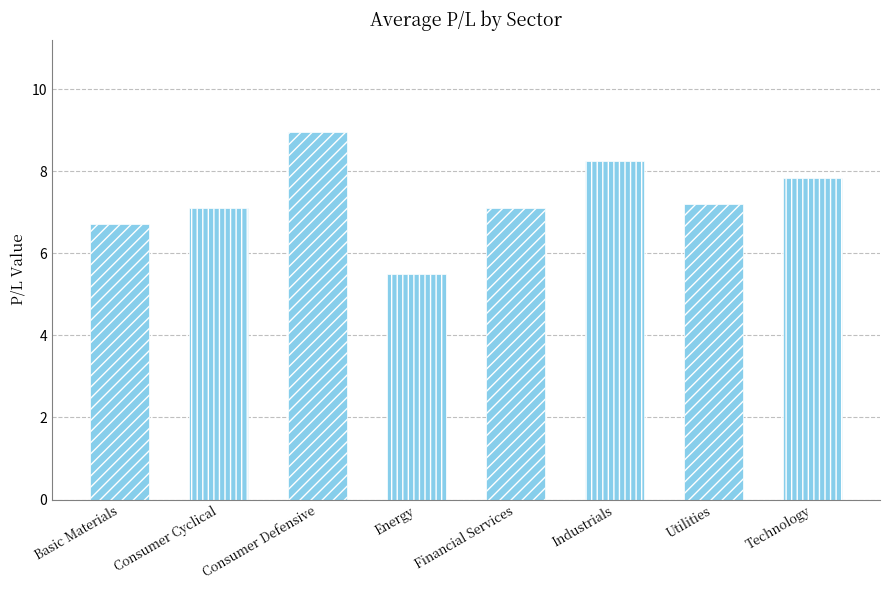

Does the chart contain any negative values?

No